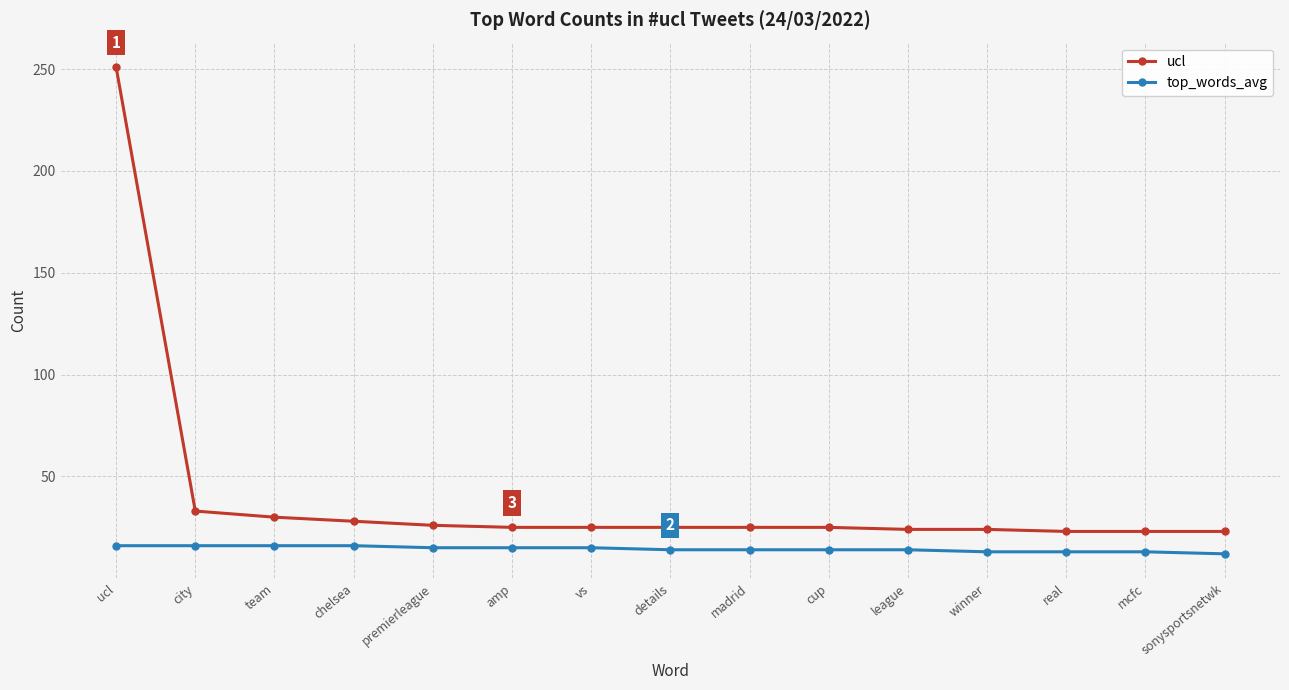

Count the number of categories in the chart.

15